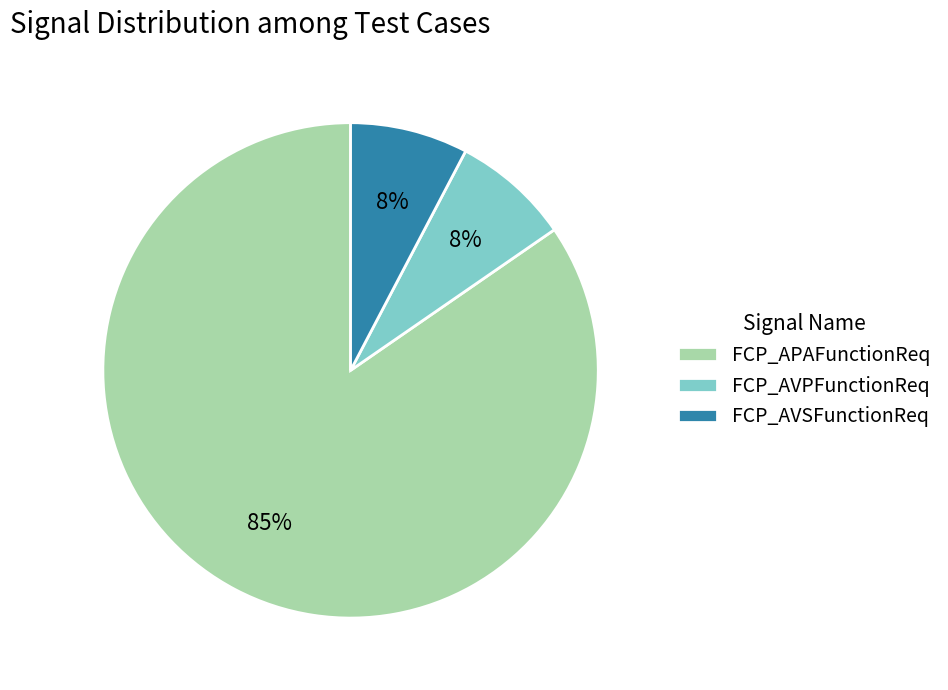

Do FCP_AVSFunctionReq and FCP_APAFunctionReq together represent more than half of the pie?

Yes